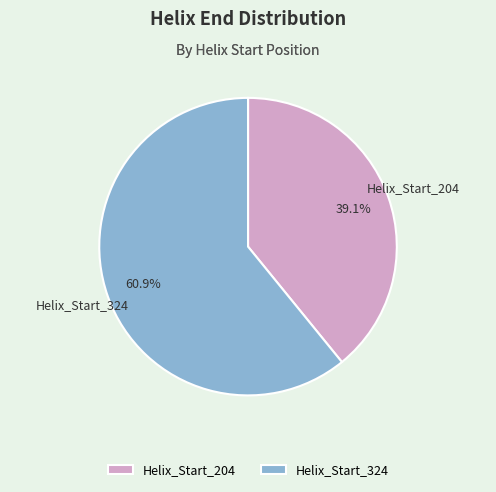

Is Helix_Start_204 the majority of the pie?

No